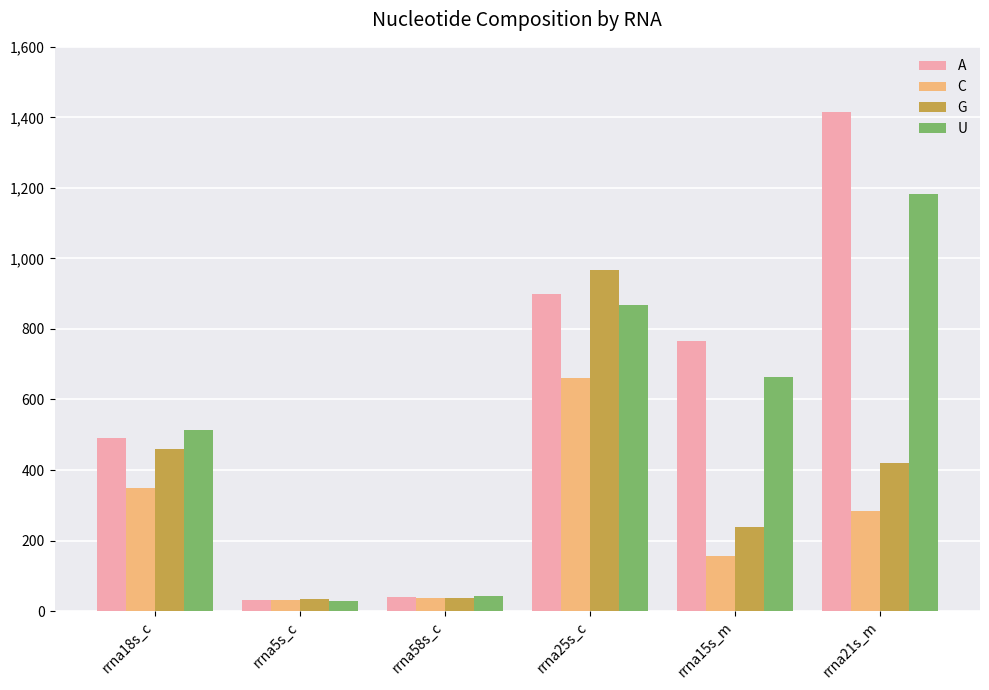

Is it true that A equals 1555 at rrna25s_c?

False